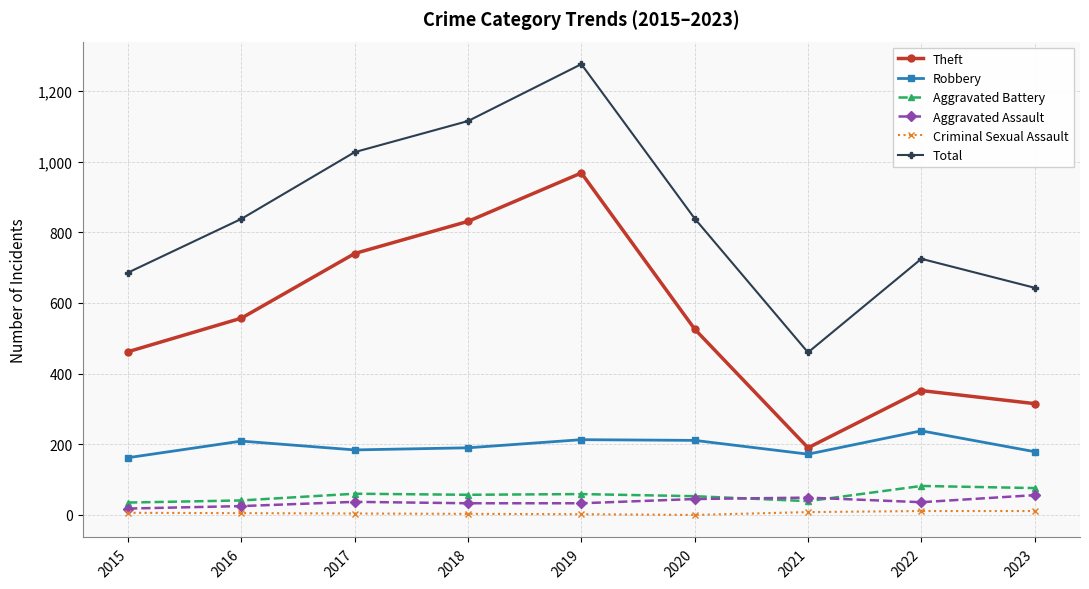

Is the value of Robbery at 2015 greater than the value of Total at 2020?

No